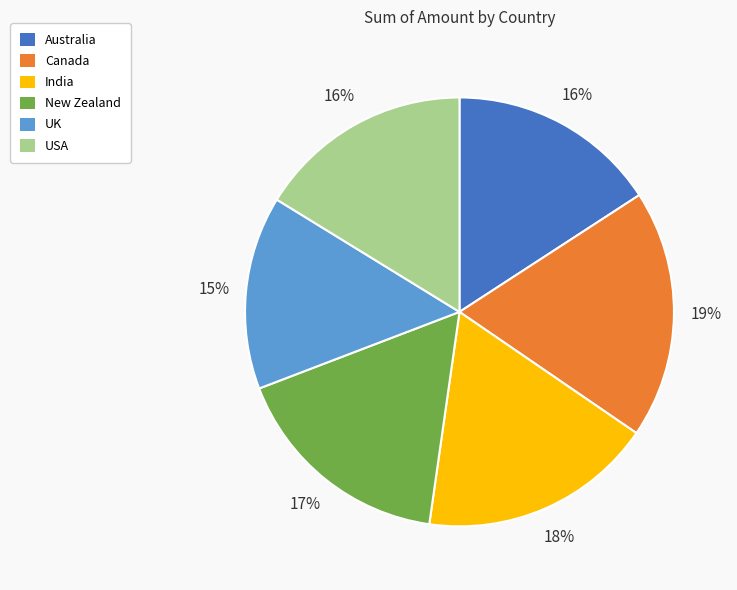

To the nearest percent, what is the difference between the largest and smallest slice percentages?

4%